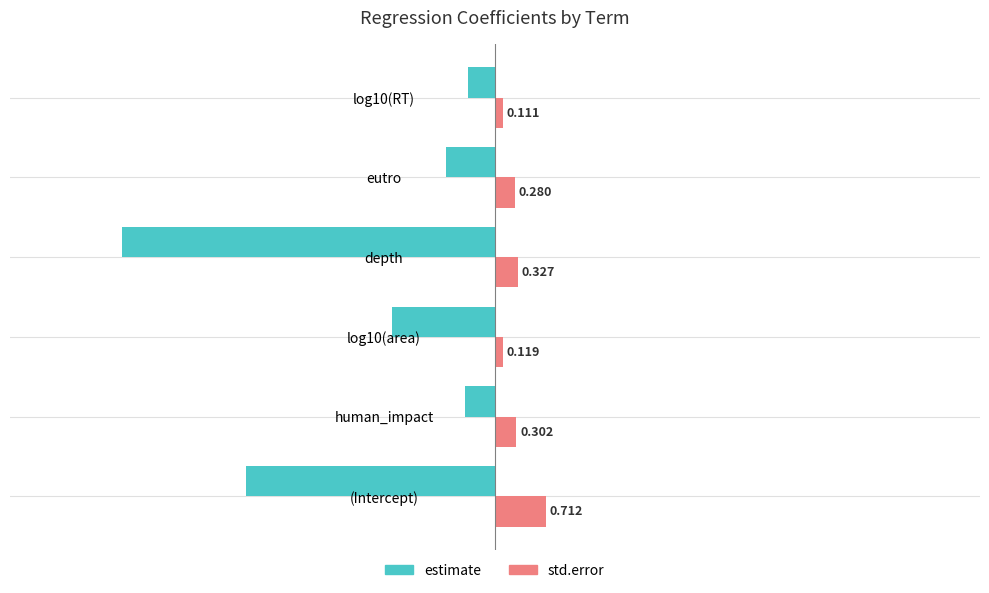

Which label corresponds to the smallest value in the chart?

depth